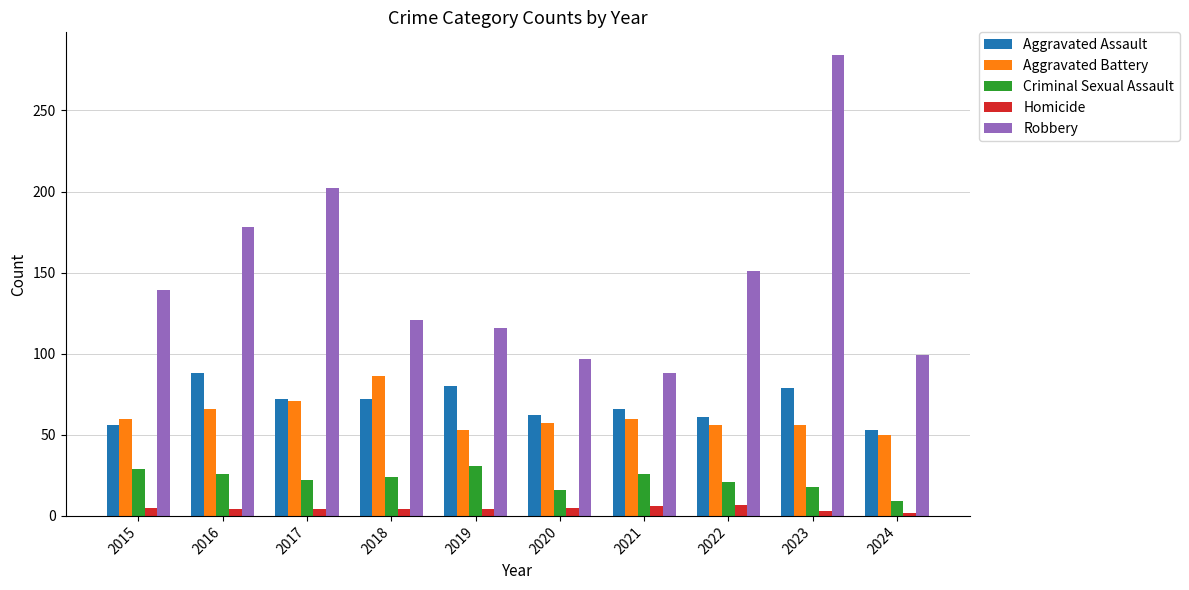

How many bars are there in each group?

5